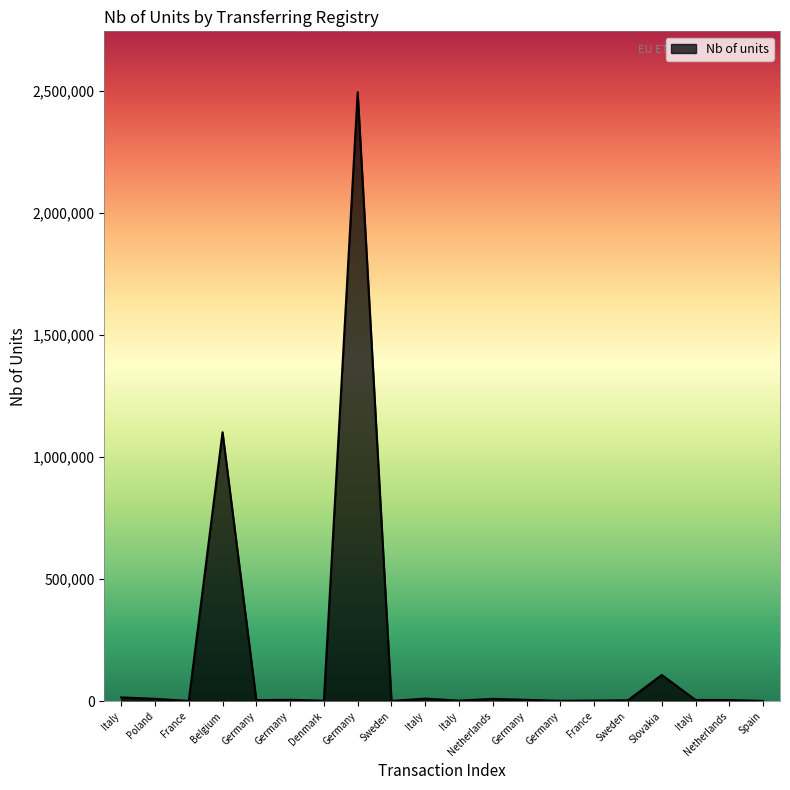

Rank the categories by value from lowest to highest.

France, Sweden, Spain, Germany, Denmark, Italy, France, Sweden, Germany, Netherlands, Italy, Germany, Germany, Netherlands, Poland, Italy, Italy, Slovakia, Belgium, Germany